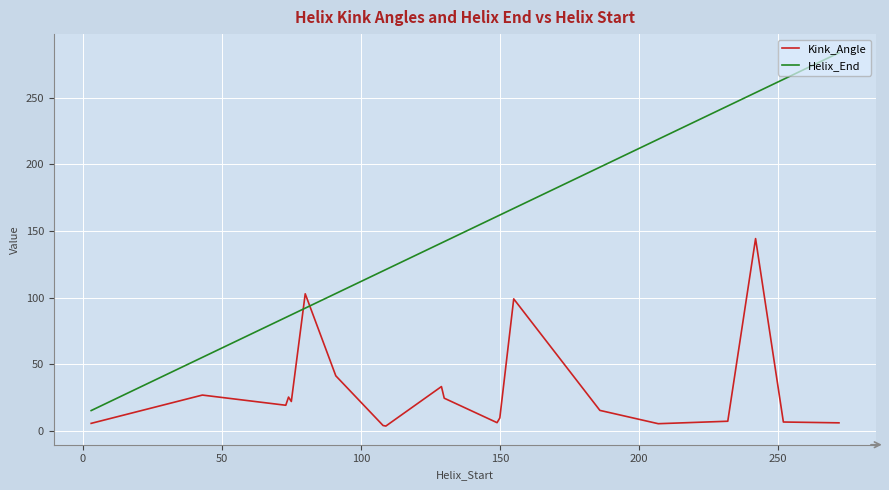

Rank the series by their maximum value, from lowest to highest.

Kink_Angle, Helix_End